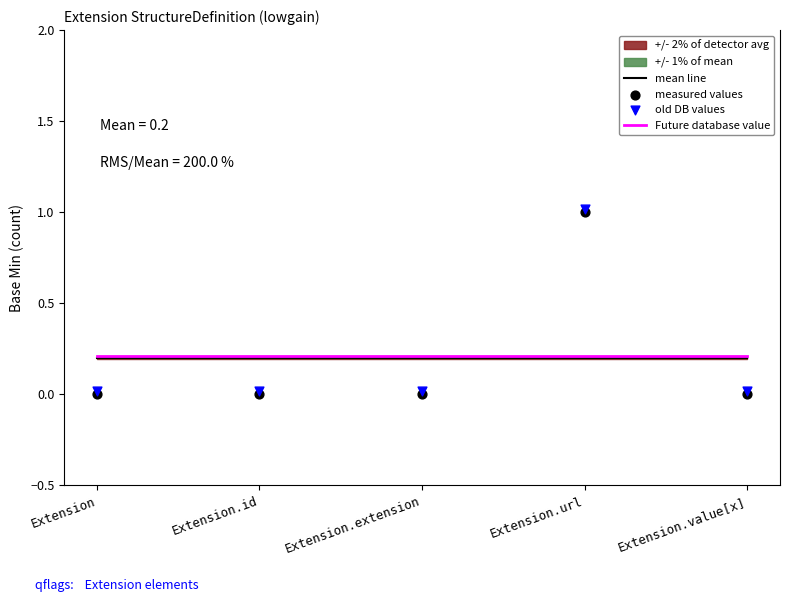

Which series reaches the maximum Y coordinate?

old DB values